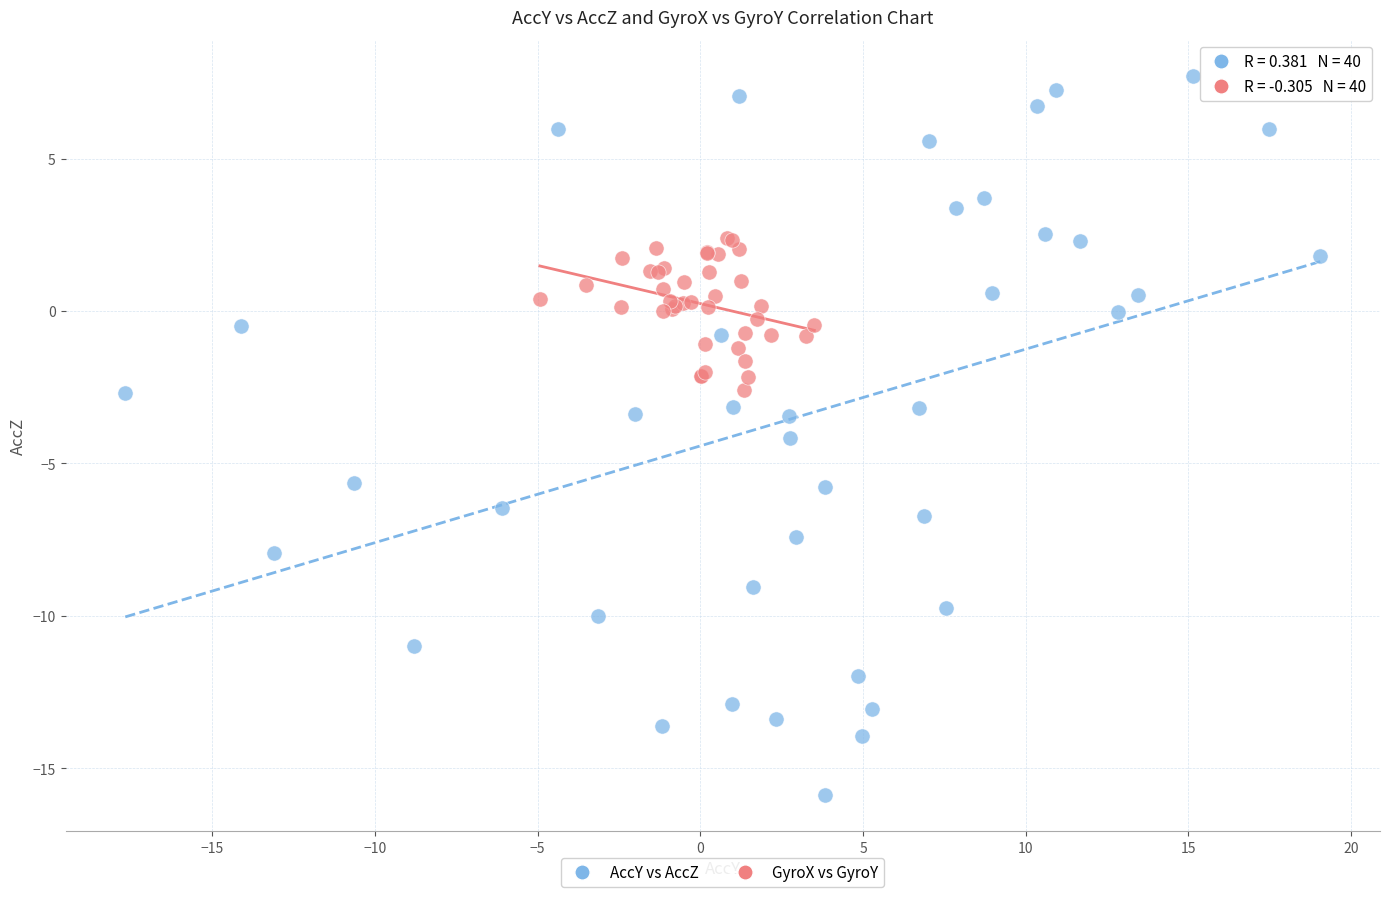

What are all the series names shown in the legend?

AccY vs AccZ, GyroX vs GyroY